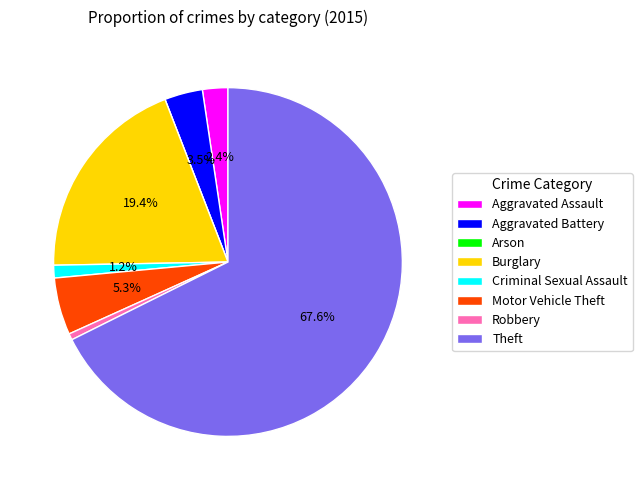

What is the largest slice in the pie chart?

Theft